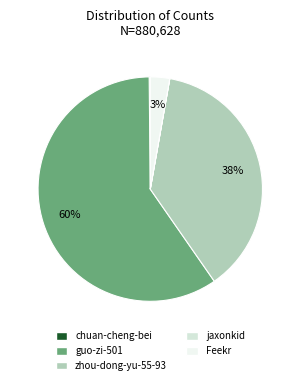

Which category has the biggest portion of the pie?

guo-zi-501